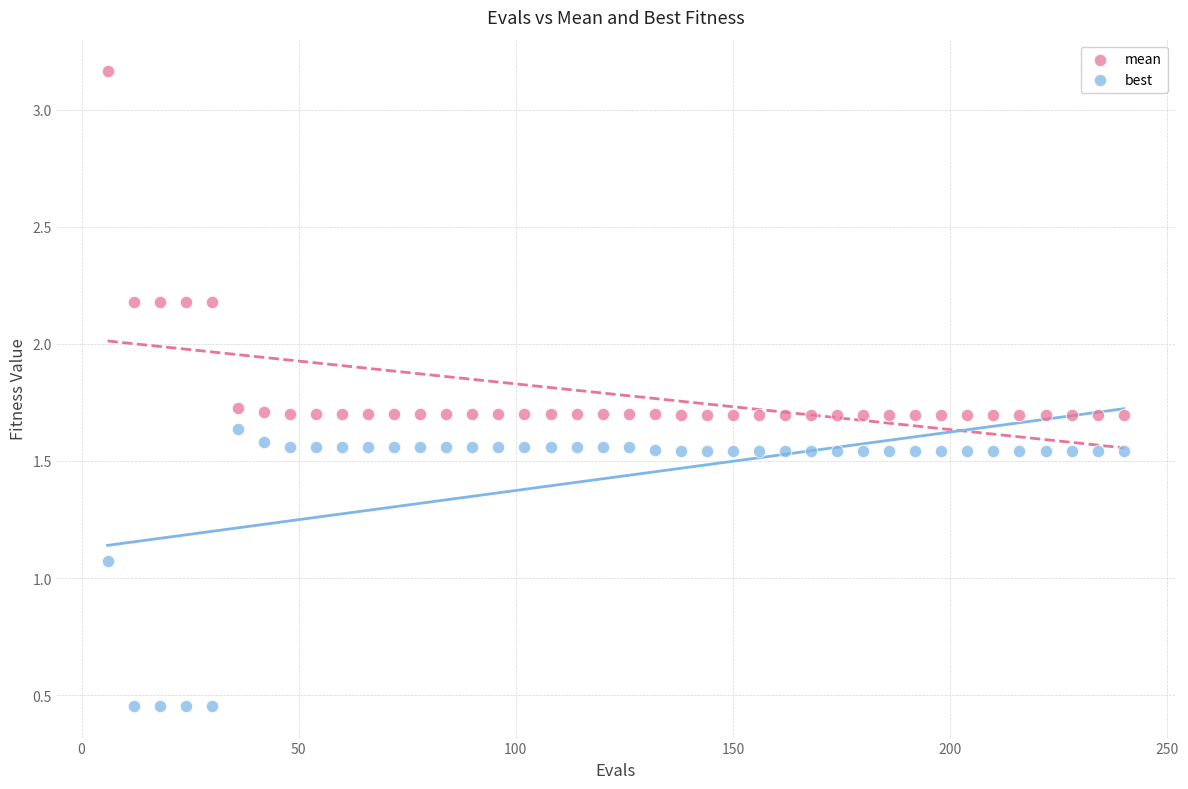

Across all data points, what is the range of Y values (max minus min)?

2.7